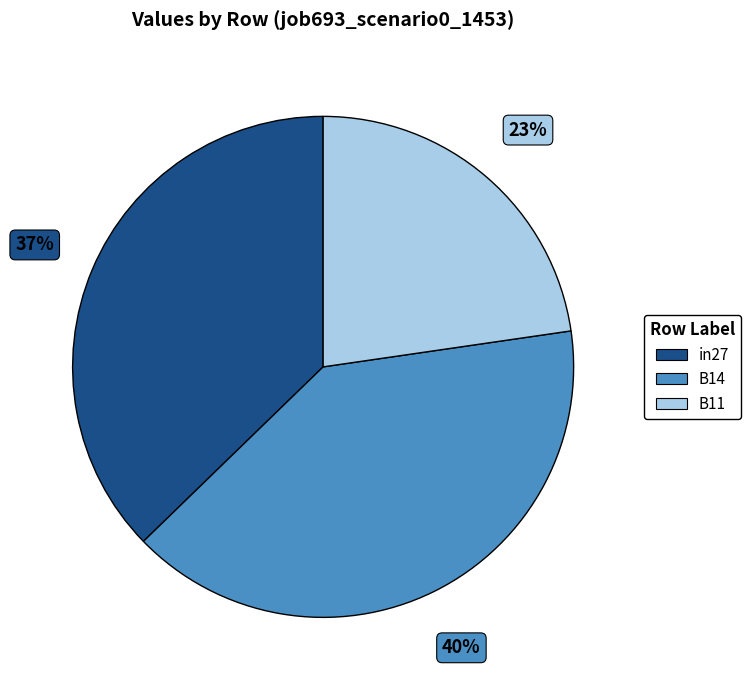

Is the sum of B11 and B14 greater than half?

Yes